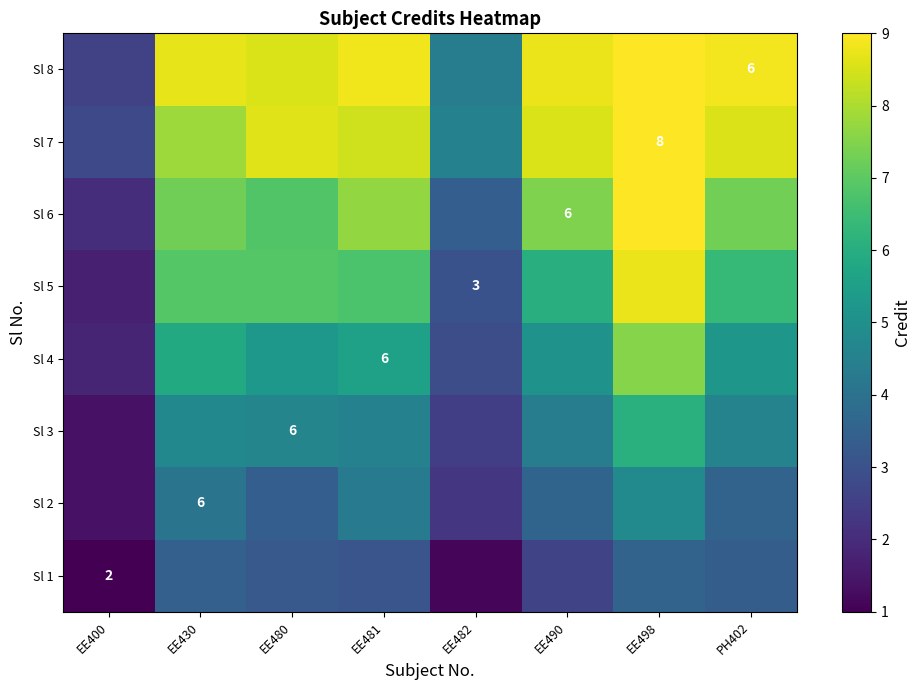

At which category is the sum across all series the highest?

EE498